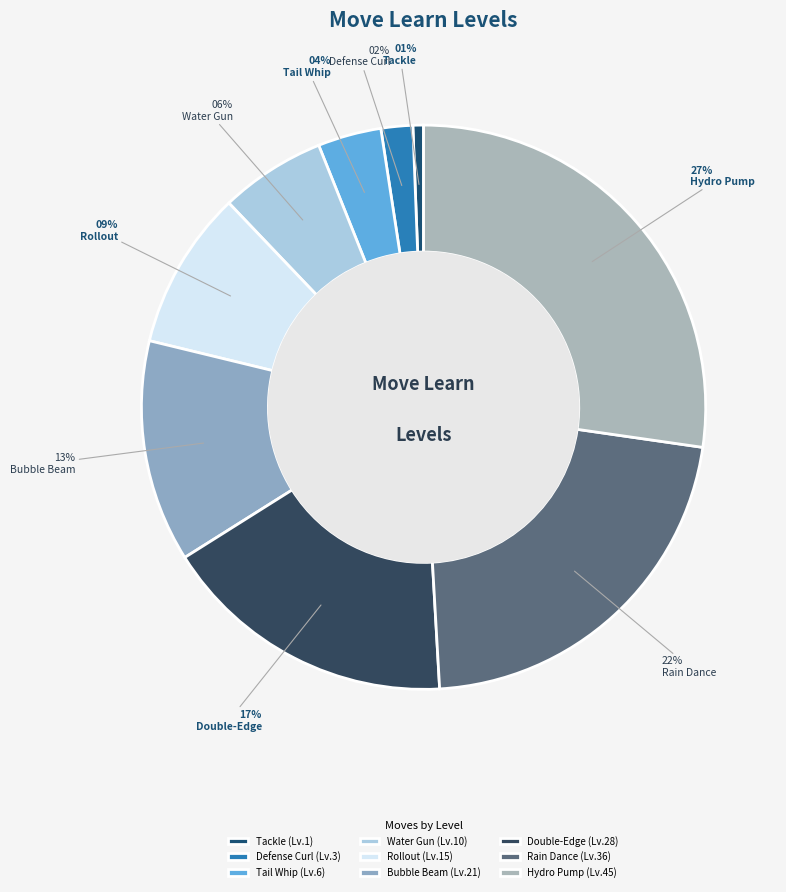

What percentage do Tackle and Defense Curl together represent?

2.4%